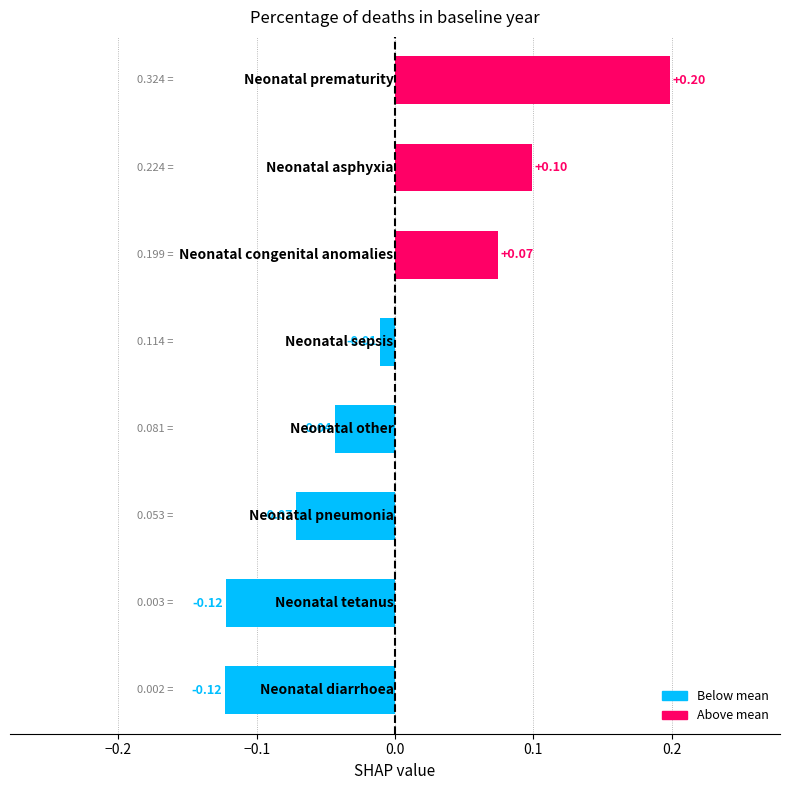

What is the difference between the second highest and minimum values?

0.2